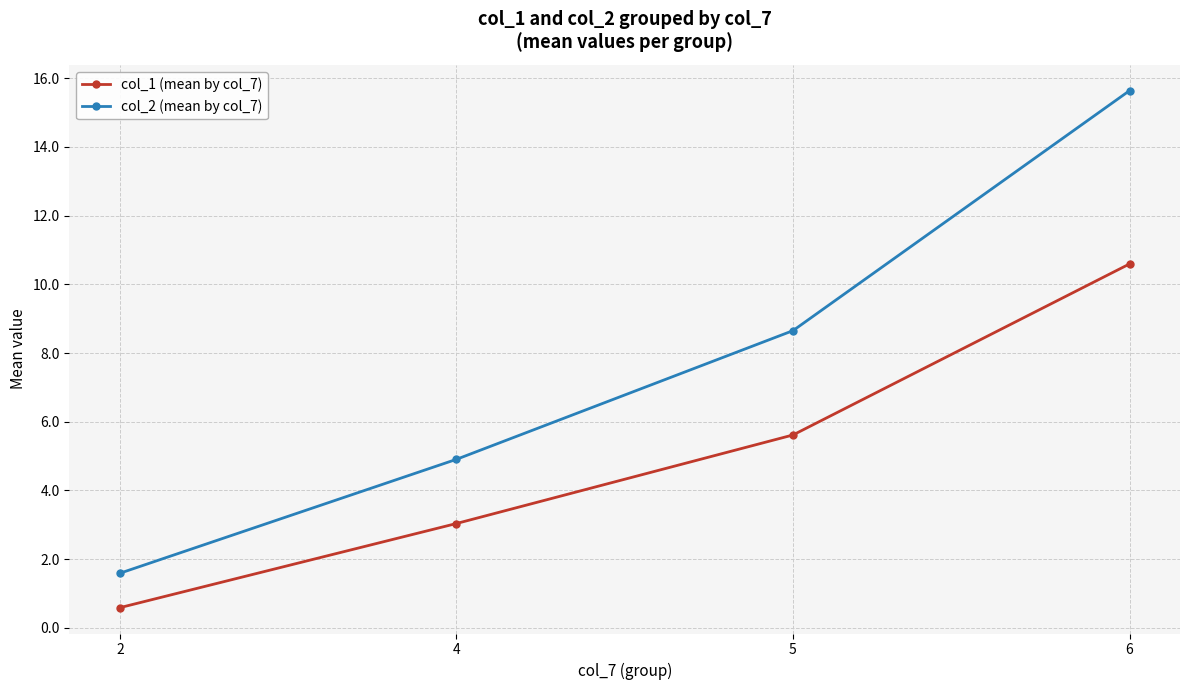

Between 4 and 5, which series saw the biggest shift?

col_2 (mean by col_7)